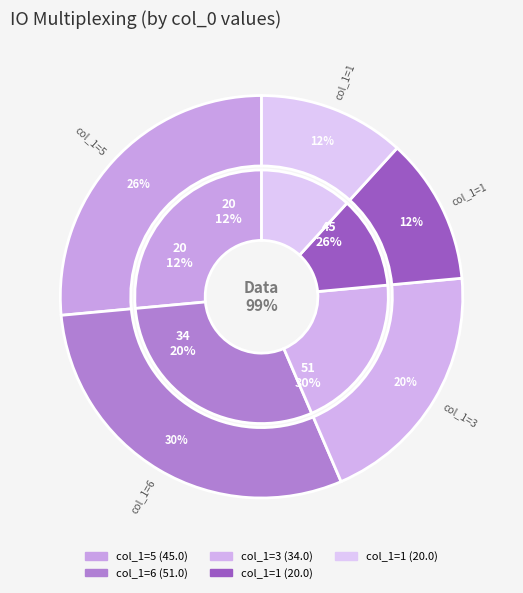

Which category has the smallest portion of the pie?

1